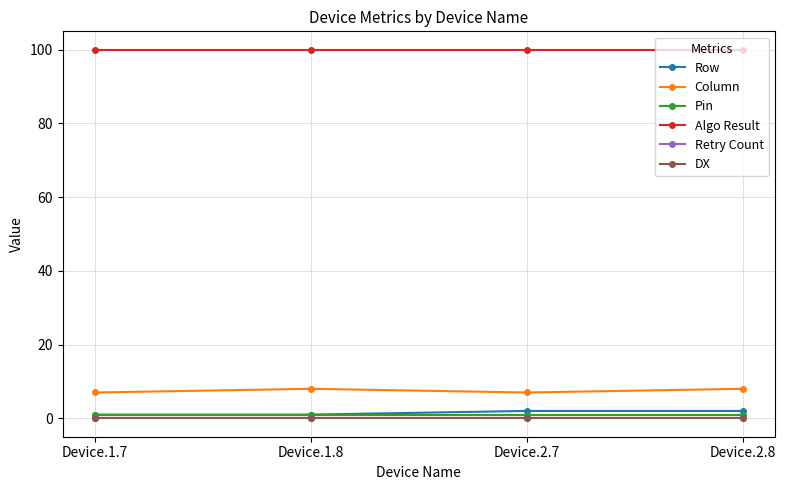

Is this an area chart (filled region under the line)?

No